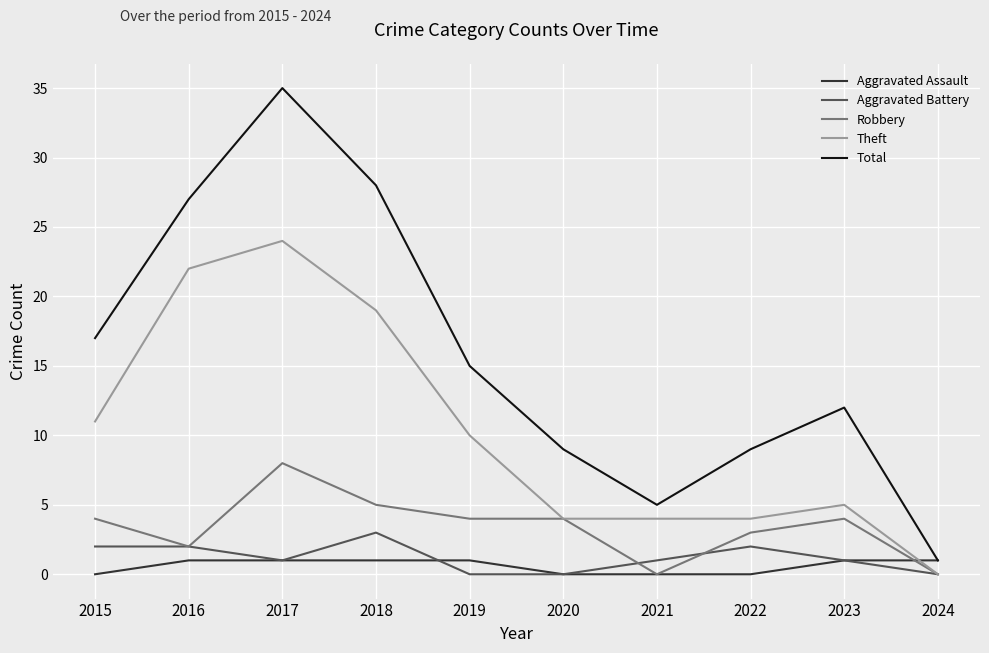

Where is the first local maximum for Total?

2017